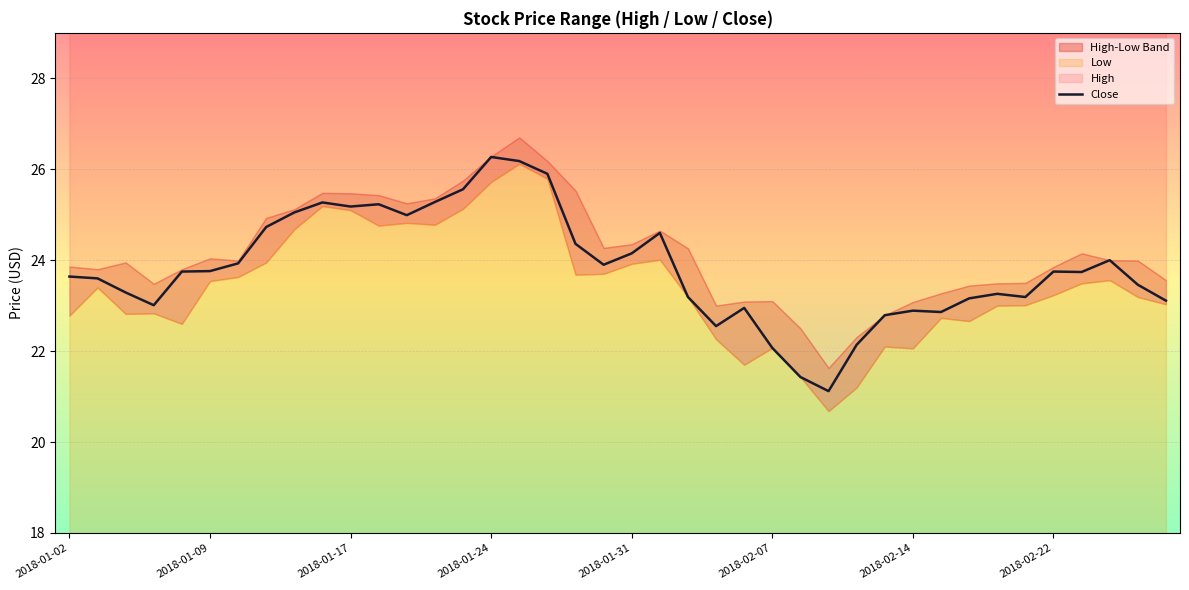

The value of Close at 2018-01-31 is 42.9. True or false?

False